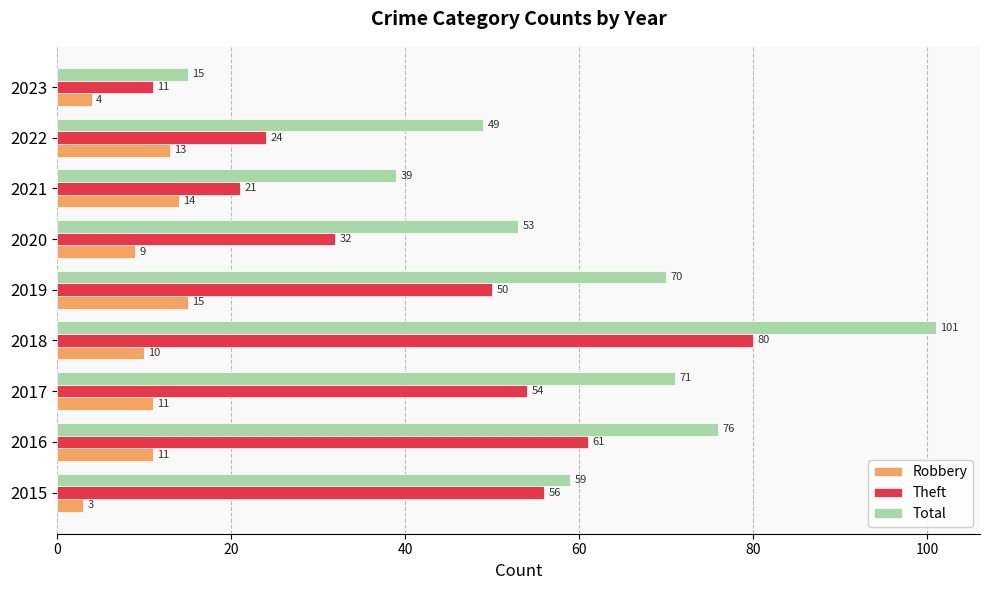

At which label is Total closest to 58?

2015